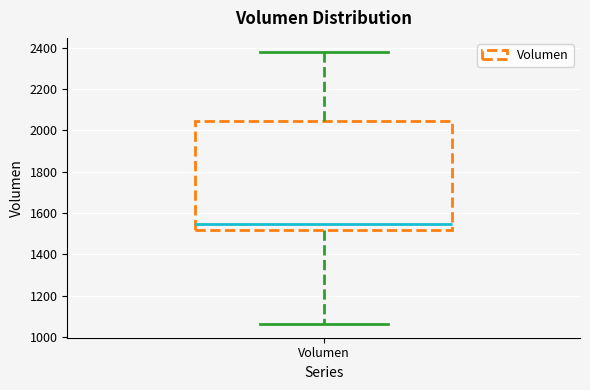

Read this box plot against the y-axis: the position of the median line, the range covered by the box, and the ends of both whiskers. The values are not printed on the chart, so give them approximately, as read against the axis.

median 1540, box 1520 to 2040, whiskers 1060 to 2380